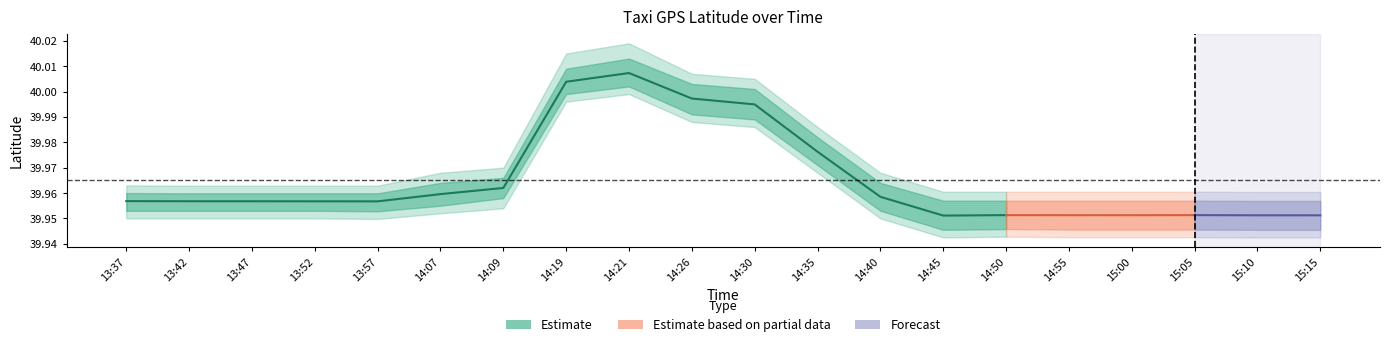

How many categories are shown in the chart?

20